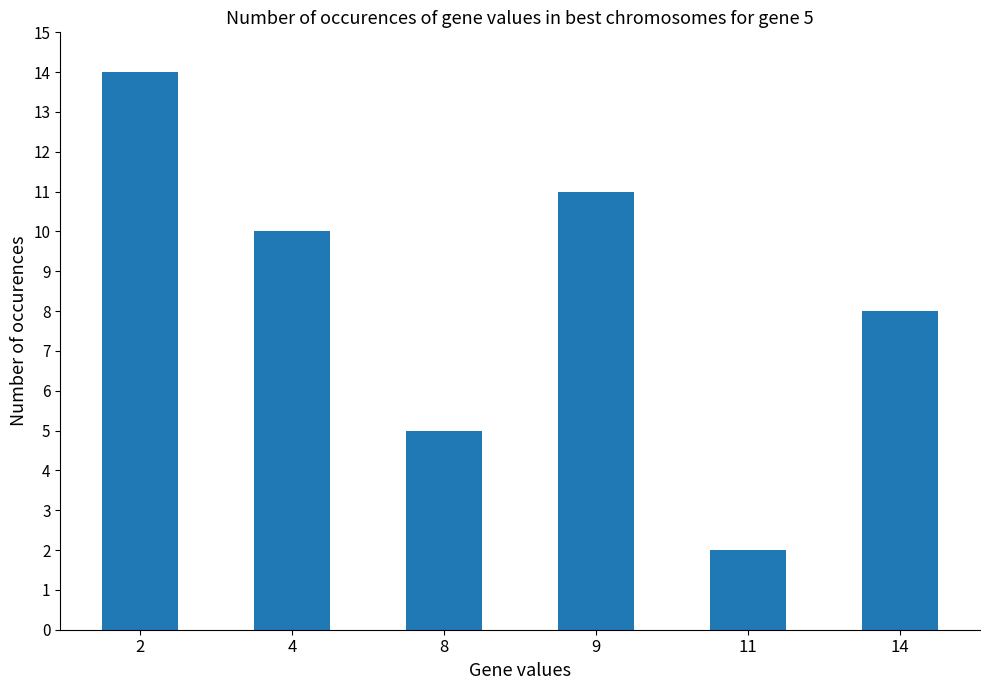

Which has a higher value, 2 or 8?

2